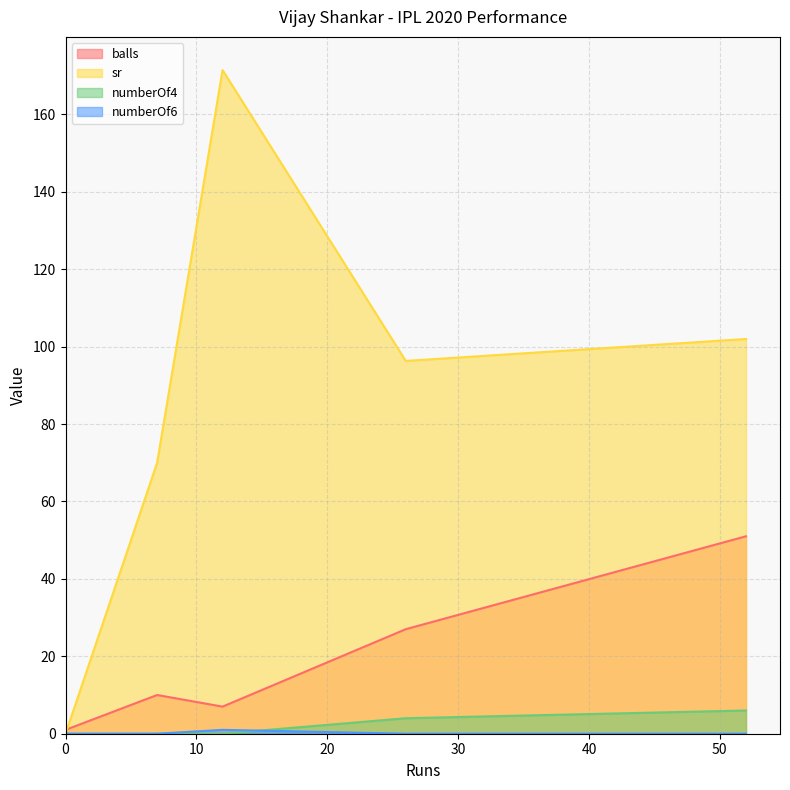

What is the sum of the sr values at 12 and 26?

267.7